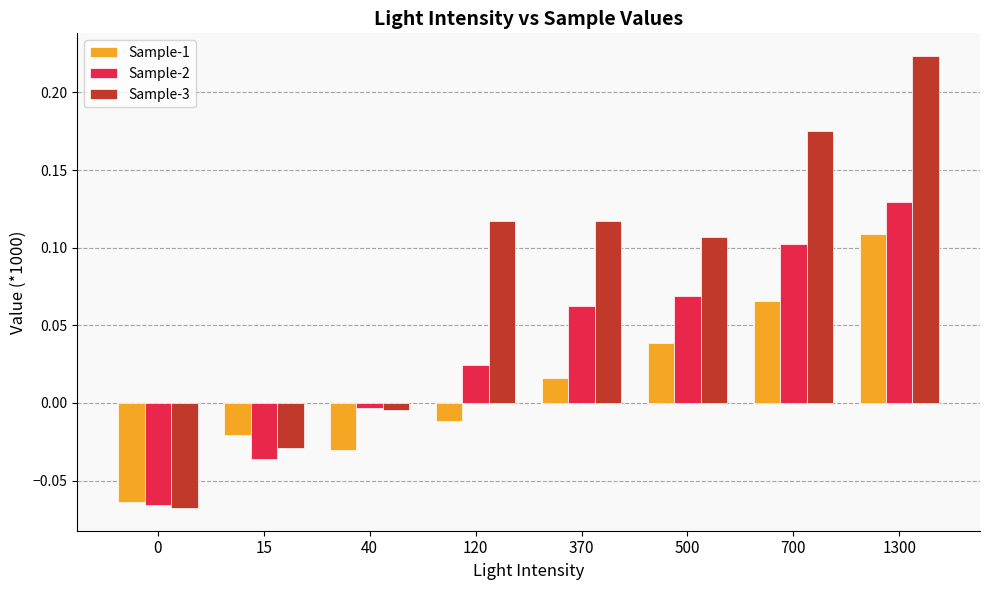

At which label does Sample-3 reach its peak?

1300